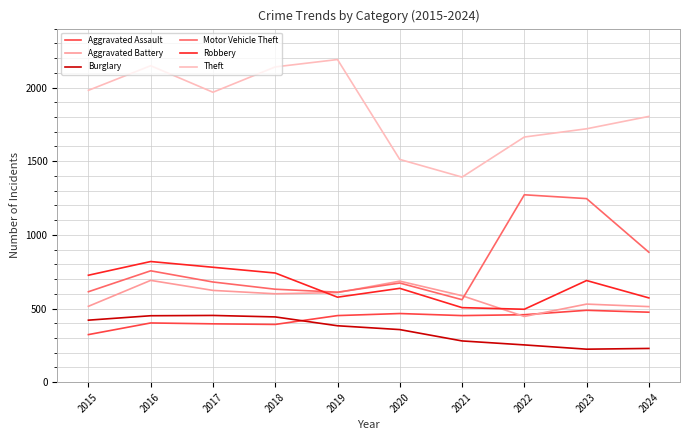

What is the total value across all series at 2021?

3777